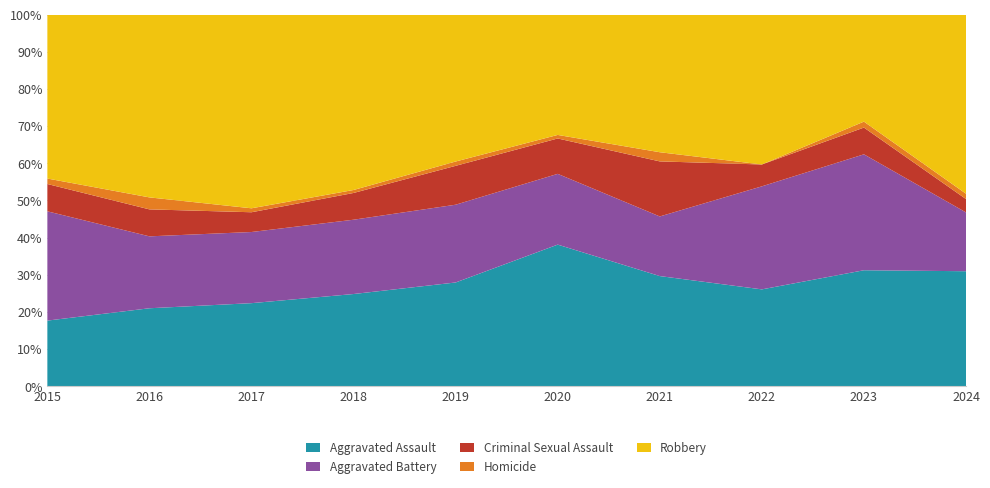

At which label does Aggravated Assault reach its minimum?

2015